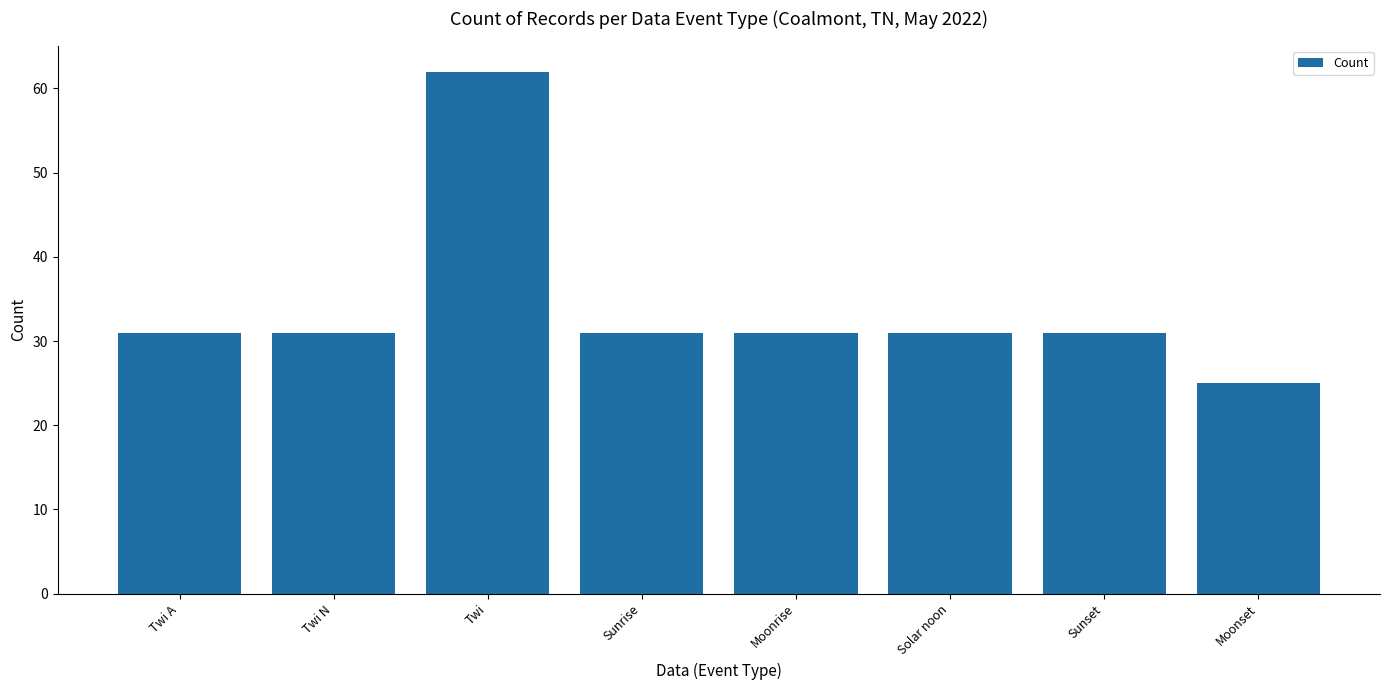

How many series are shown in this chart?

1